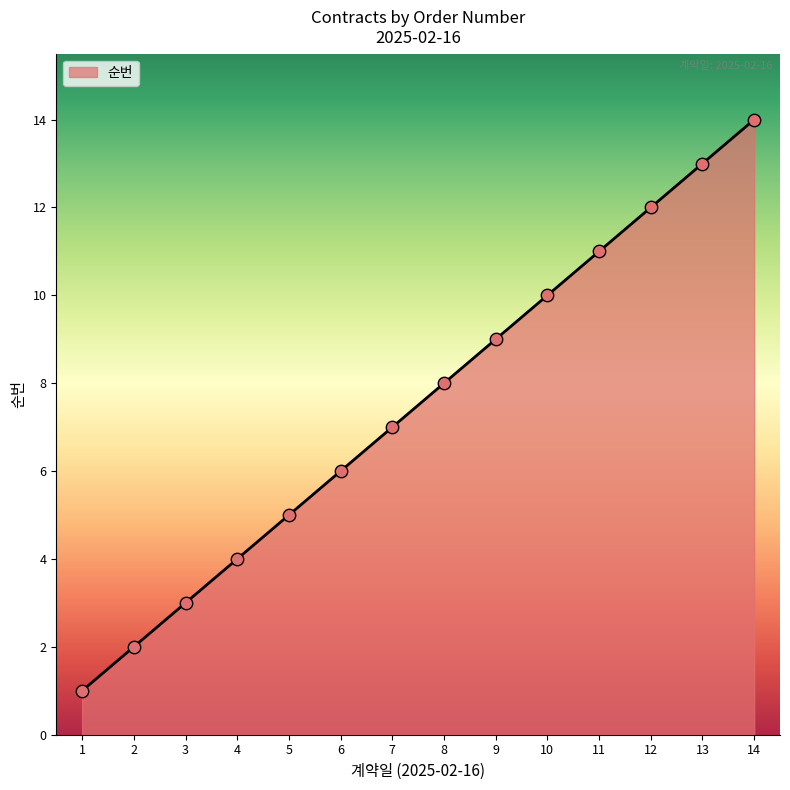

What is the change in value from 4 to 7?

+3